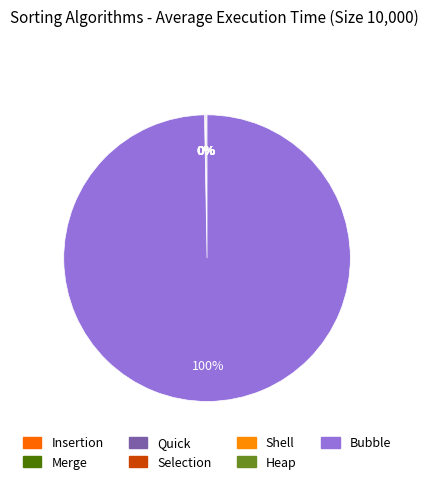

Combined, what portion of the pie is Merge and Insertion?

0.1%